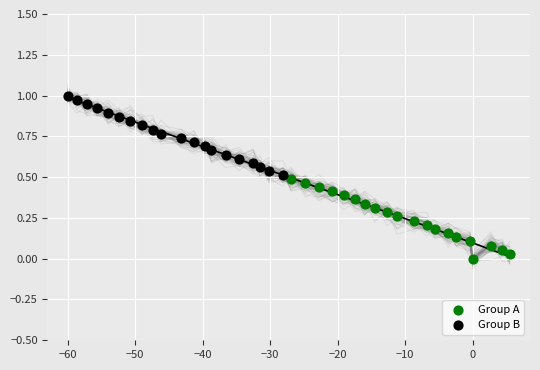

Which series contains the lowest Y value?

Group A